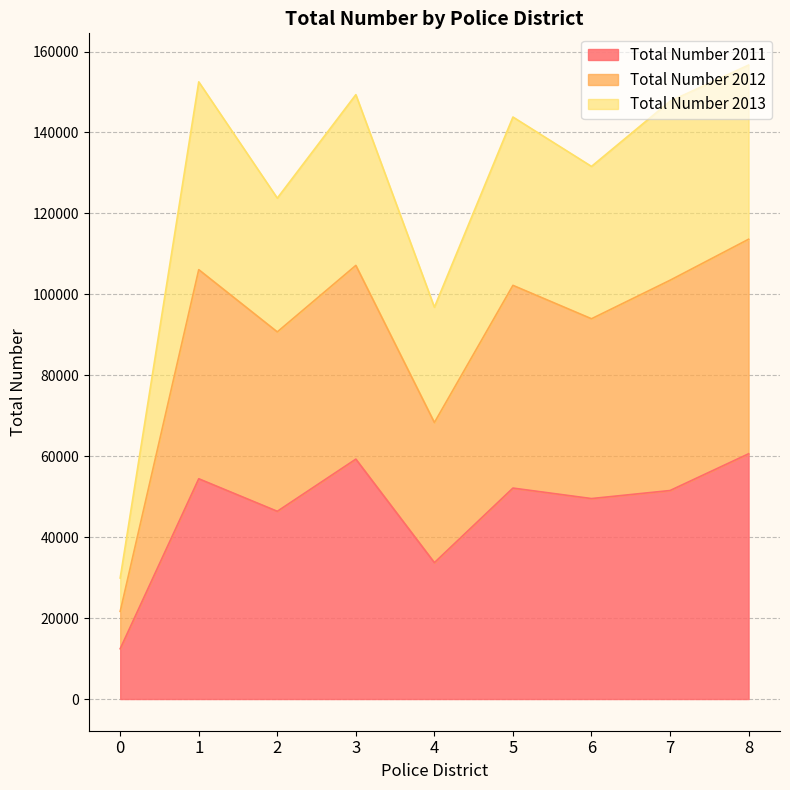

The value of Total Number 2011 at 0 is 12423. True or false?

True